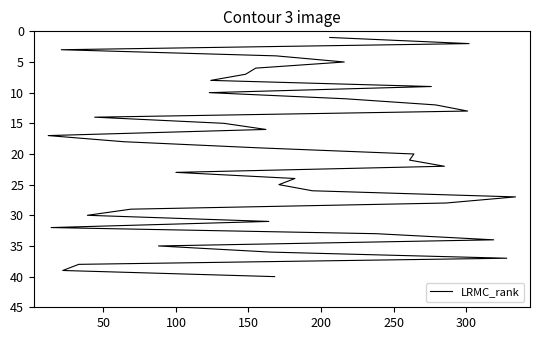

Is this an area chart (filled region under the line)?

No